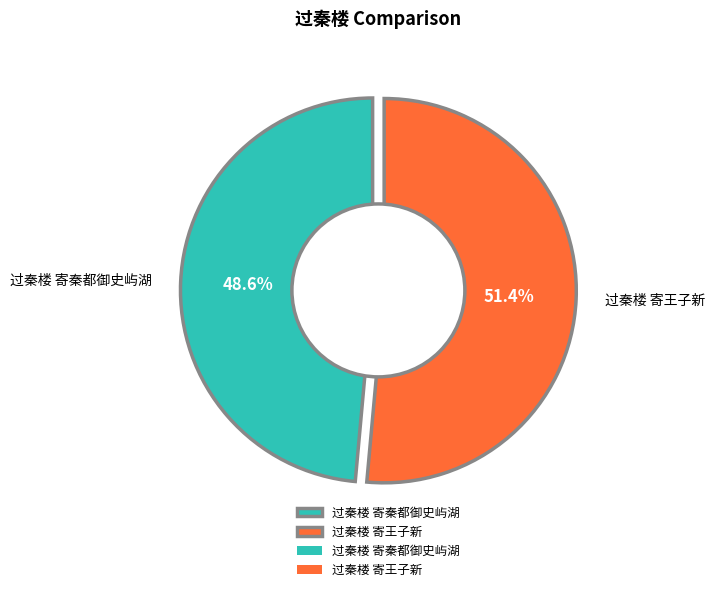

Rank the categories by value from lowest to highest.

过秦楼 寄秦都御史屿湖, 过秦楼 寄王子新